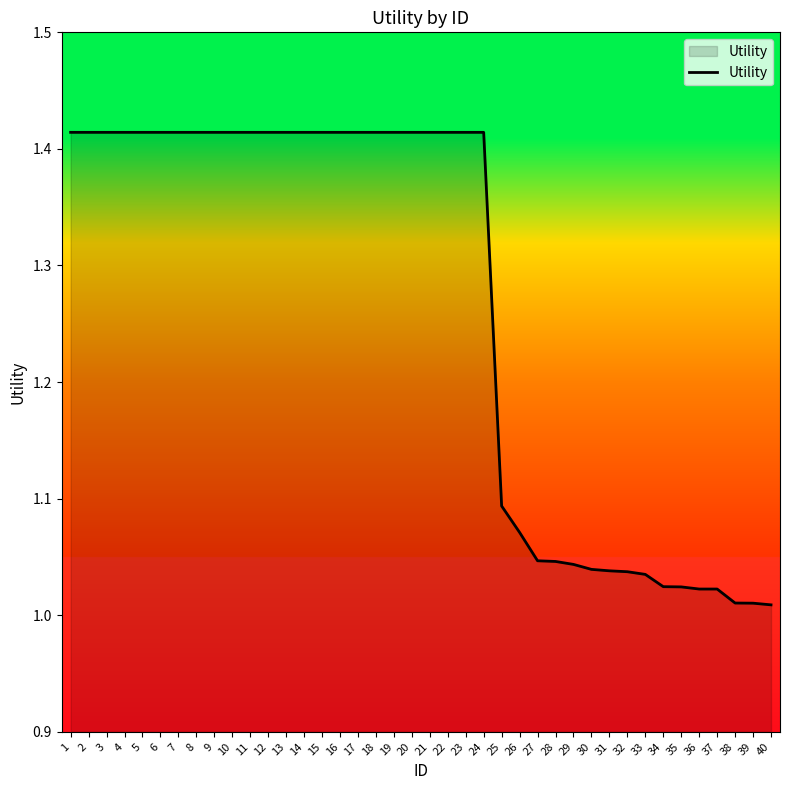

The value at 31 is 0.4. True or false?

False